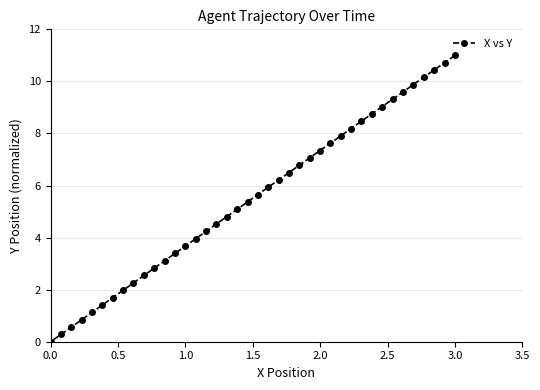

What is the sum of all values?

220.3